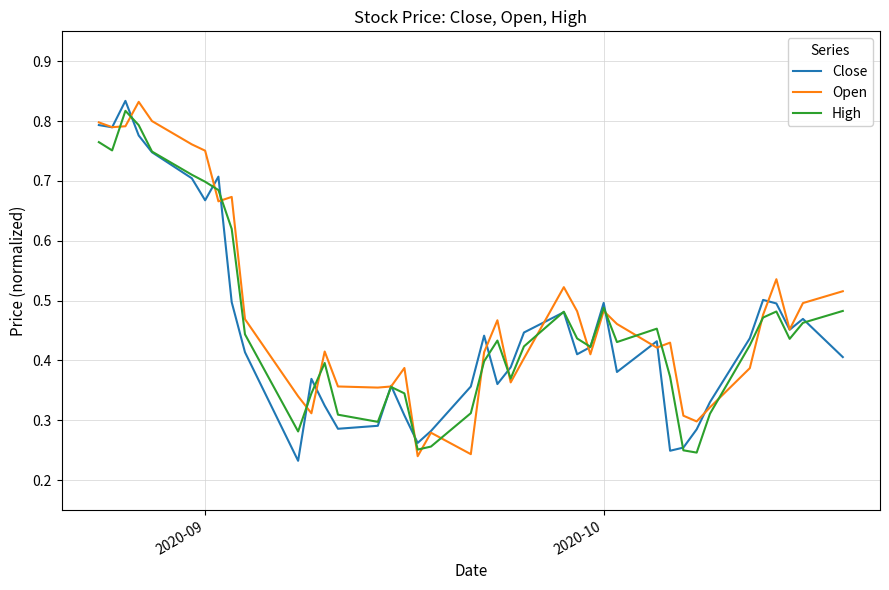

How many distinct data groups are displayed?

3